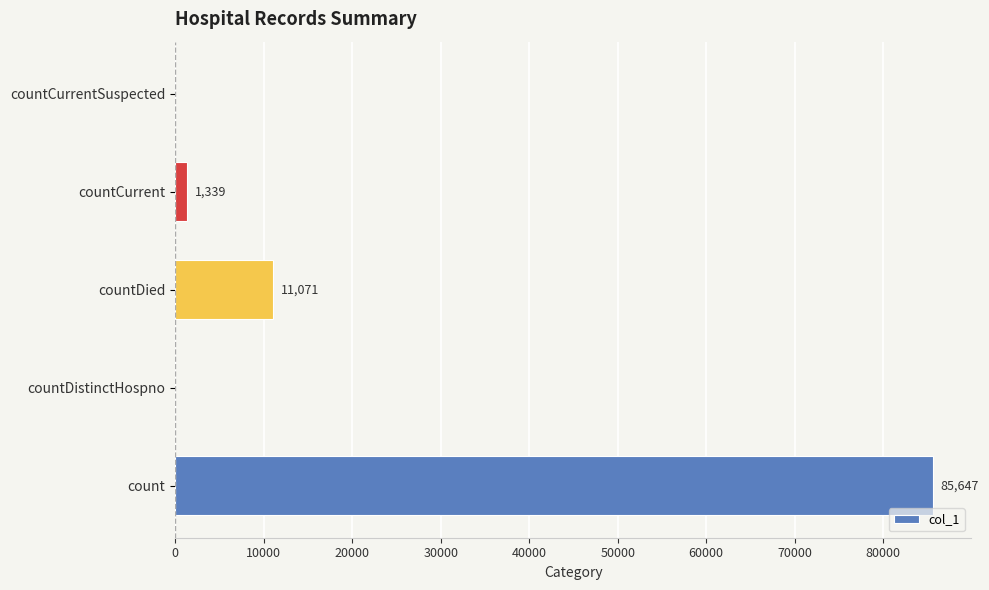

At which label is the value closest to 42823?

countDied